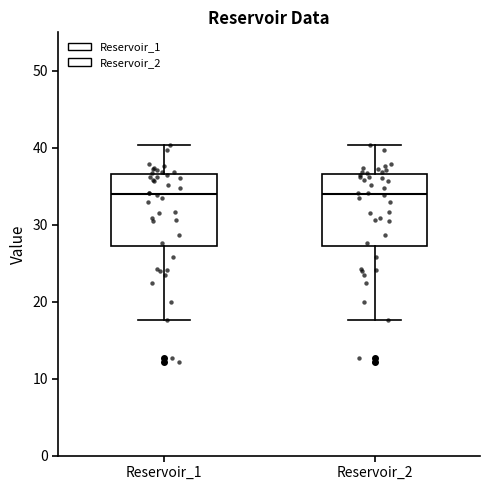

Reading left to right, read every box against the y-axis: the position of its median line, the range the box covers, and the ends of its whiskers. The values are not printed on the chart, so give them approximately, as read against the axis.

Reservoir_1: median 34, box 27 to 37, whiskers 18 to 40
Reservoir_2: median 34, box 27 to 37, whiskers 18 to 40